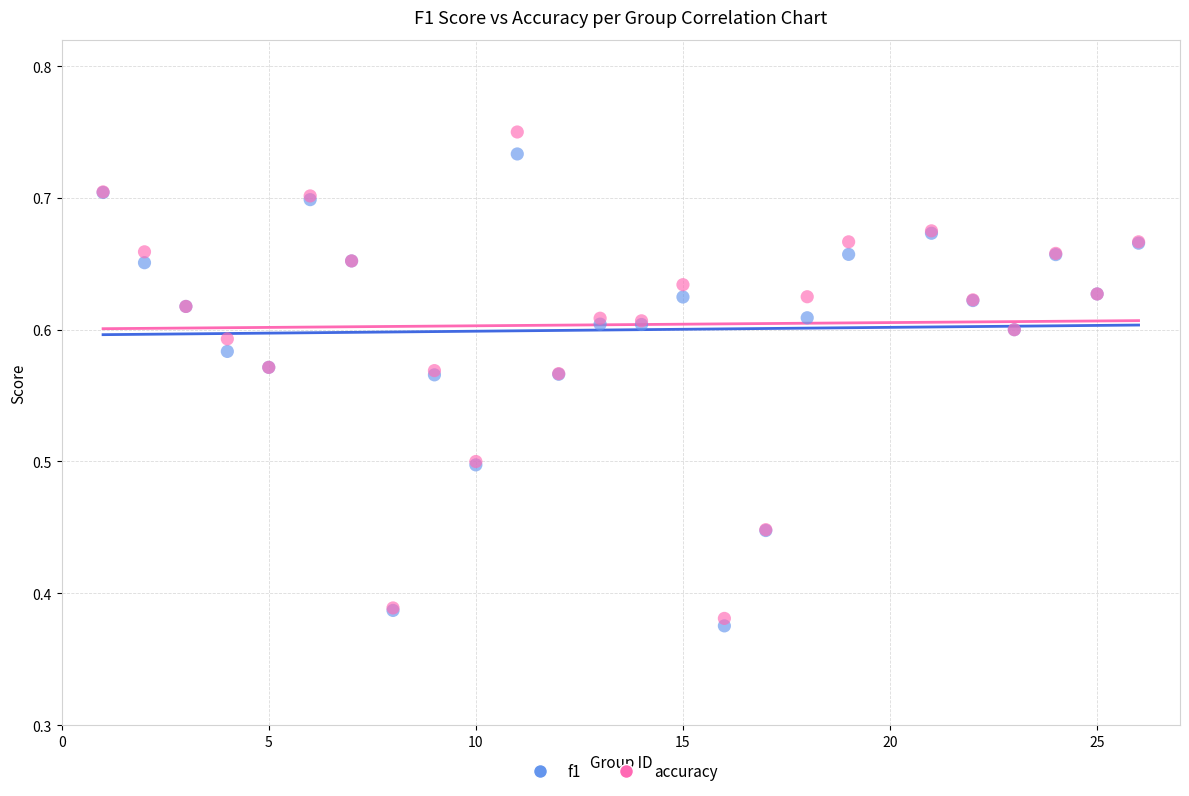

What is the X range (max minus min) for the scatter plot?

25.0